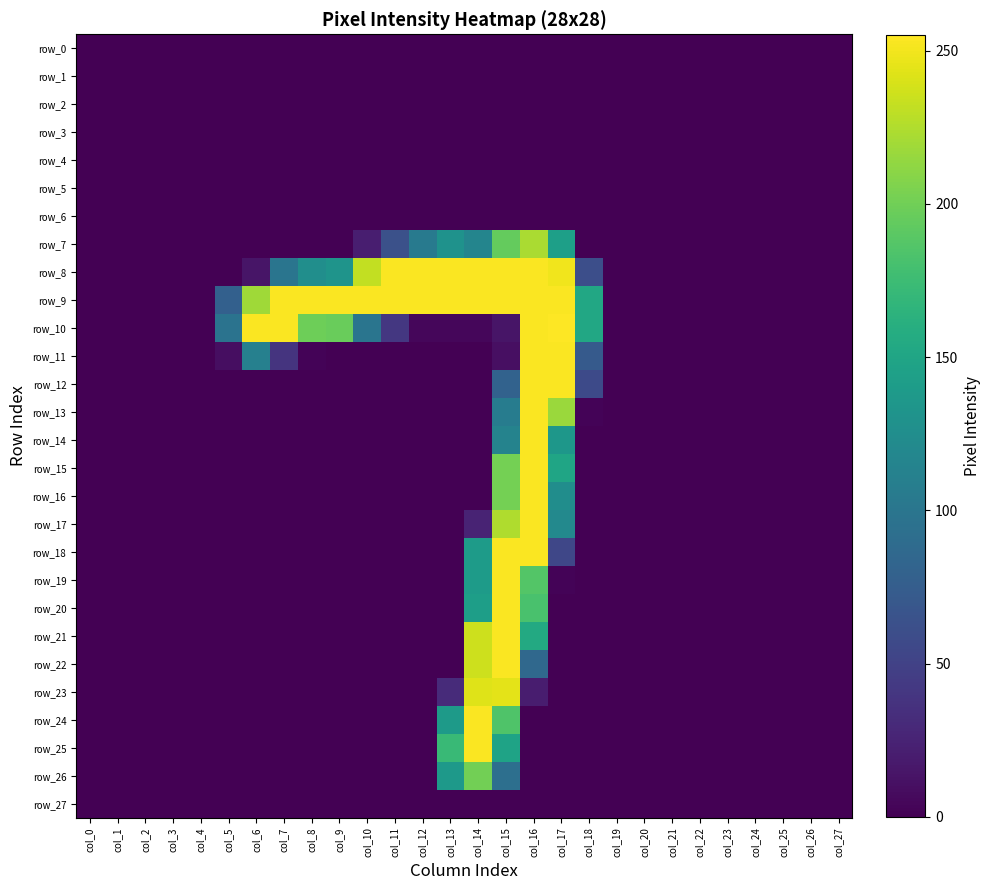

At col_12, list the series in order from smallest to largest.

row_0, row_1, row_2, row_3, row_4, row_5, row_6, row_11, row_12, row_13, row_14, row_15, row_16, row_17, row_18, row_19, row_20, row_21, row_22, row_23, row_24, row_25, row_26, row_27, row_10, row_7, row_8, row_9